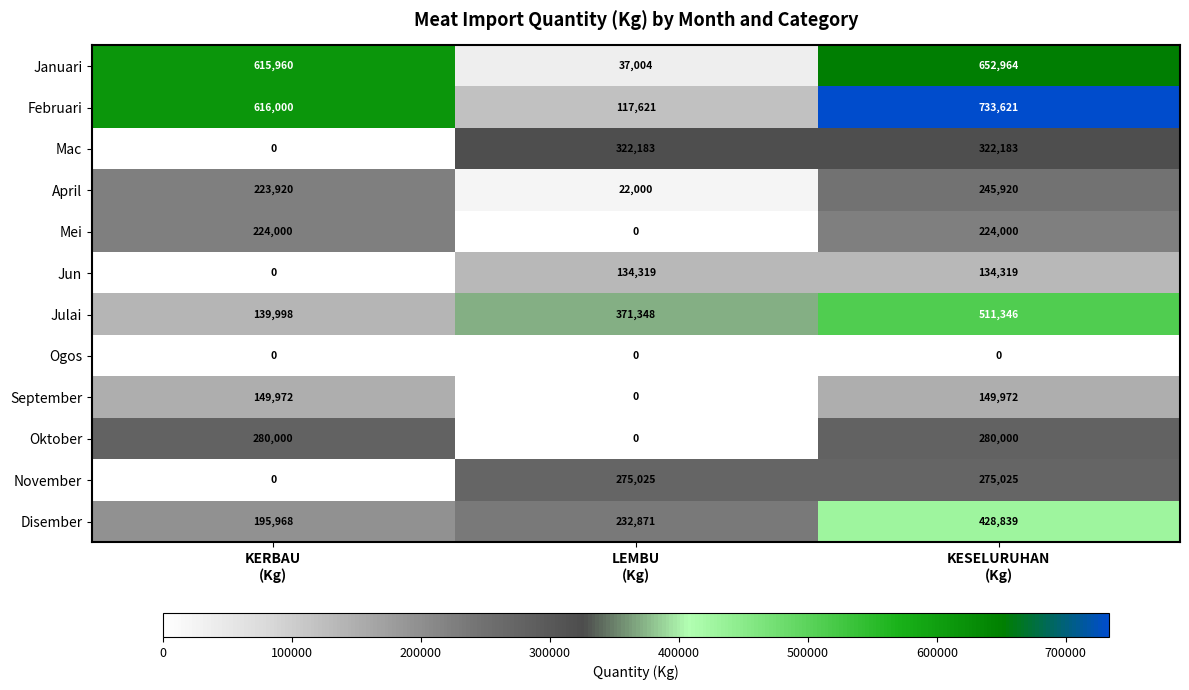

What is the average value of the Januari series?

435309